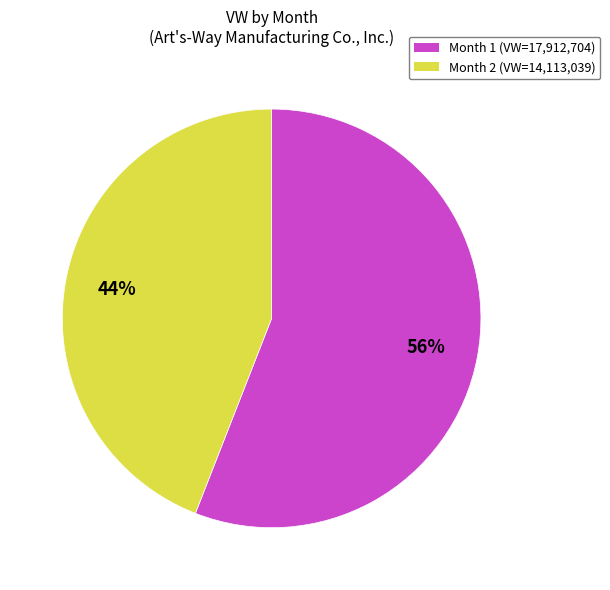

Between Month 1 (VW=17,912,704) and Month 2 (VW=14,113,039), which is larger?

Month 1 (VW=17,912,704)